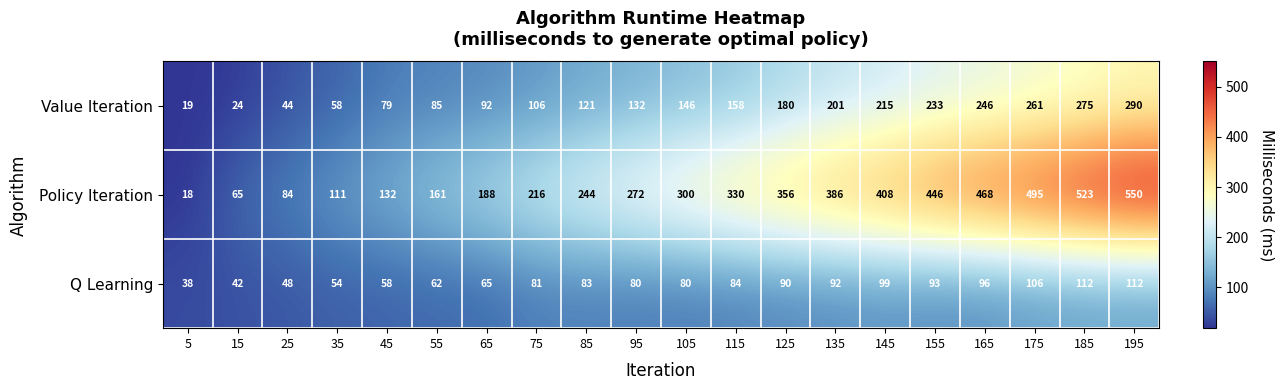

Which series has the widest spread of values?

Policy Iteration